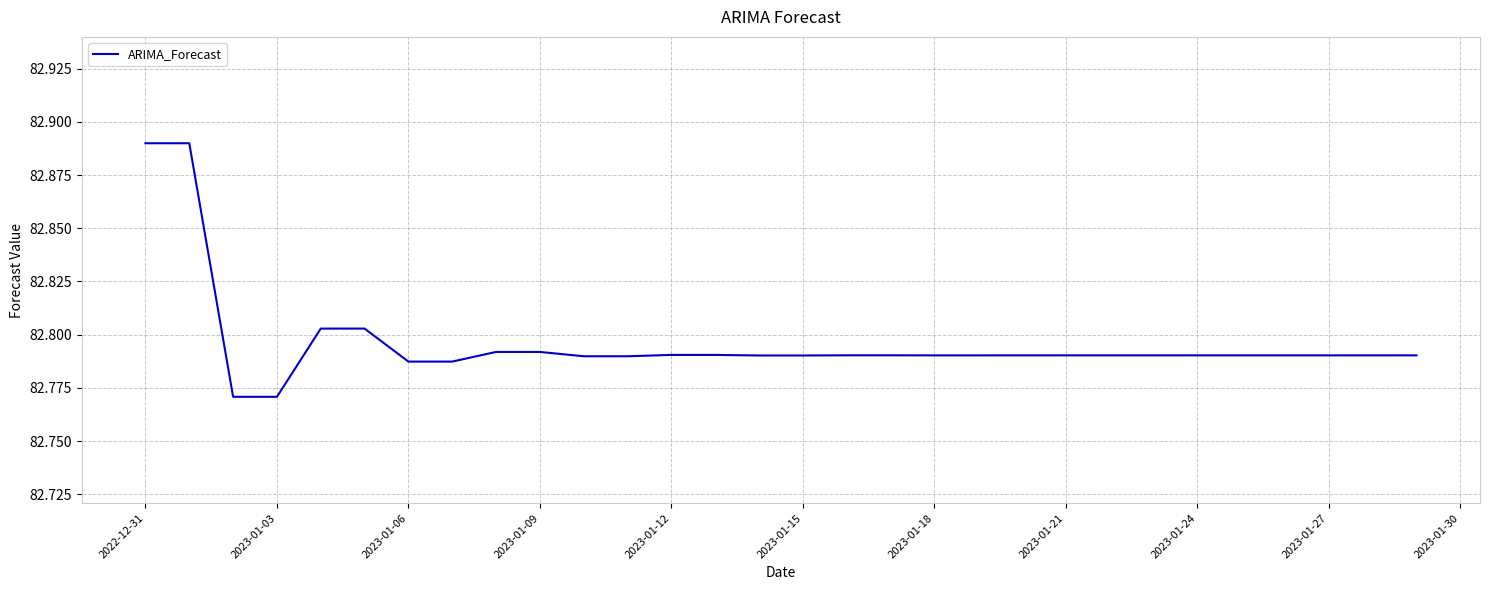

How many points are higher than both their immediate neighbors (excluding endpoints)?

7